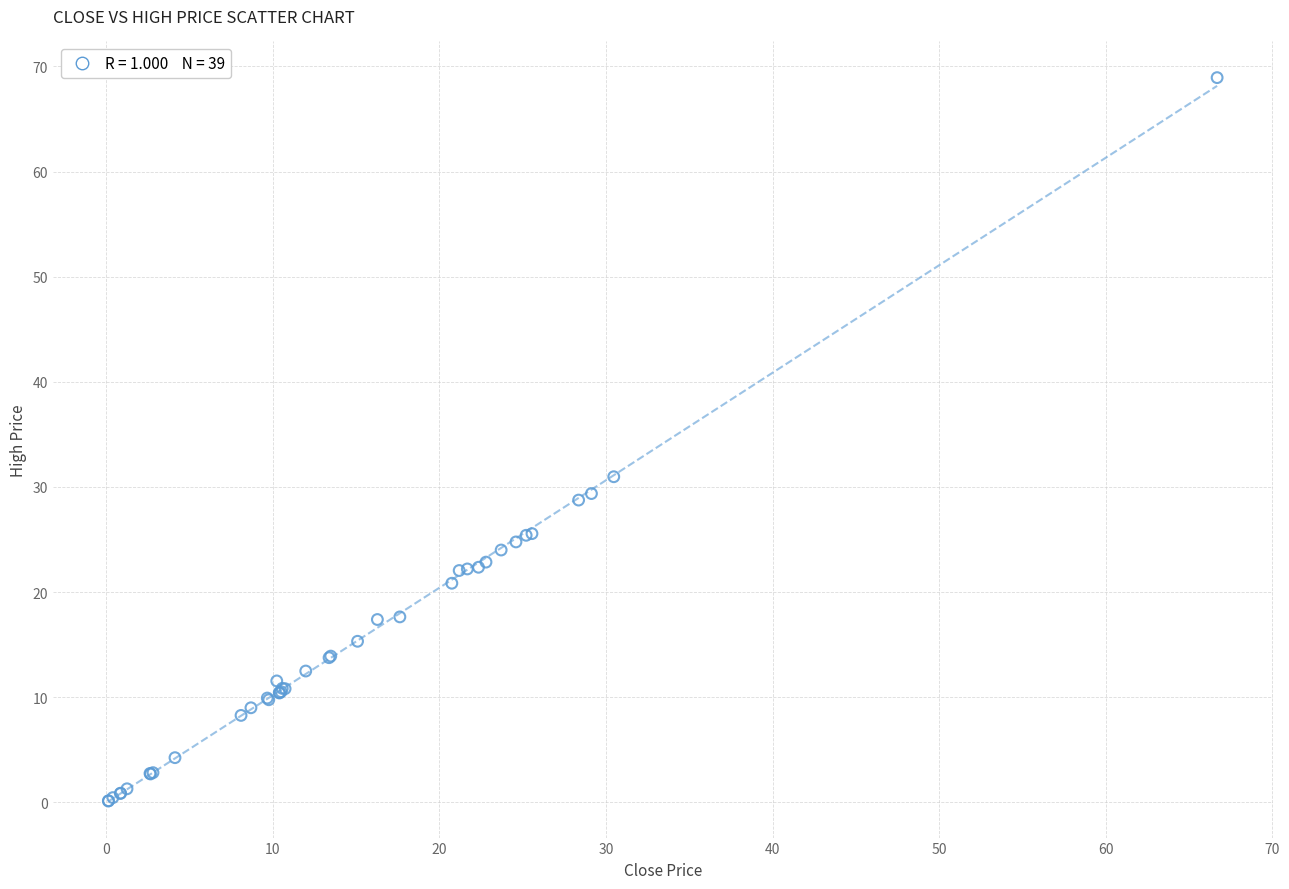

What Y value in the scatter plot is closest to 34?

31.0